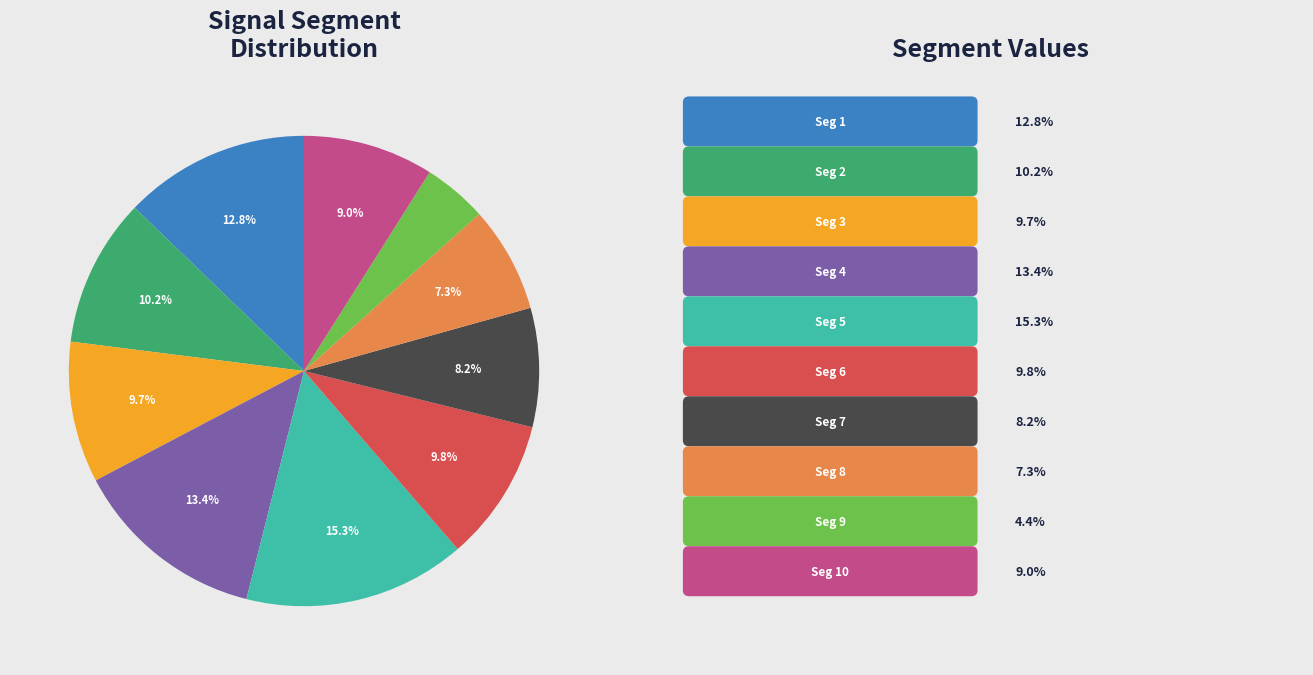

Is there a majority slice in this chart?

No